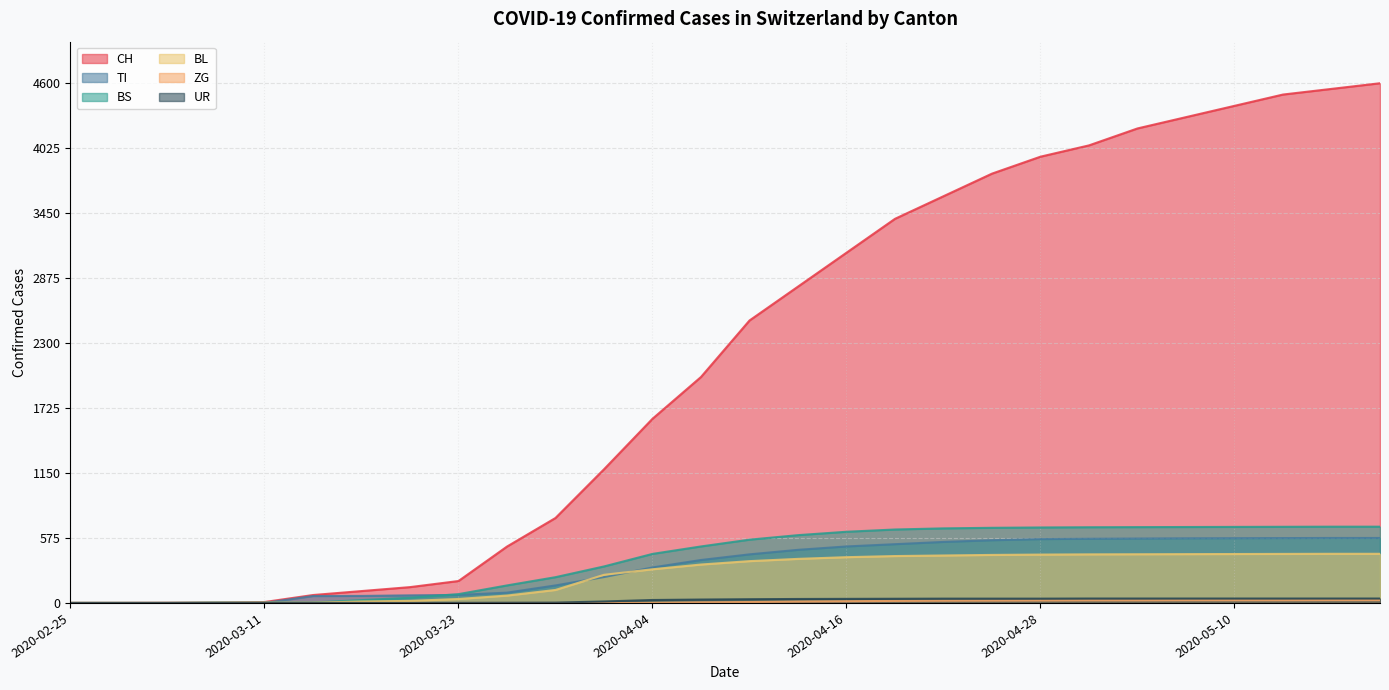

What is the greatest value displayed?

4600